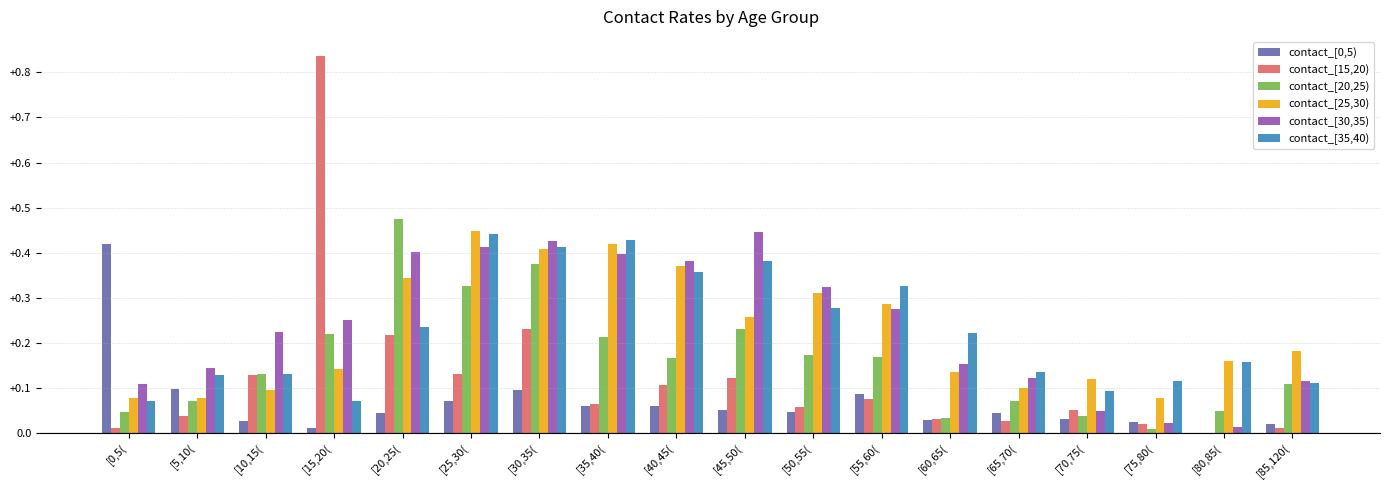

At which category is the sum across all series the highest?

[30,35(